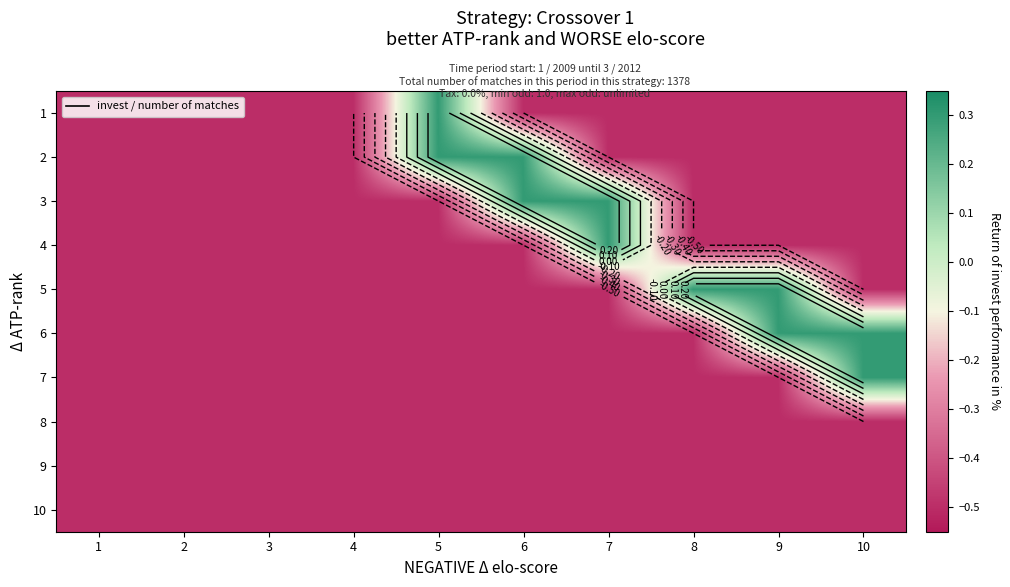

What is the spread (max minus min) of values at 9?

0.8